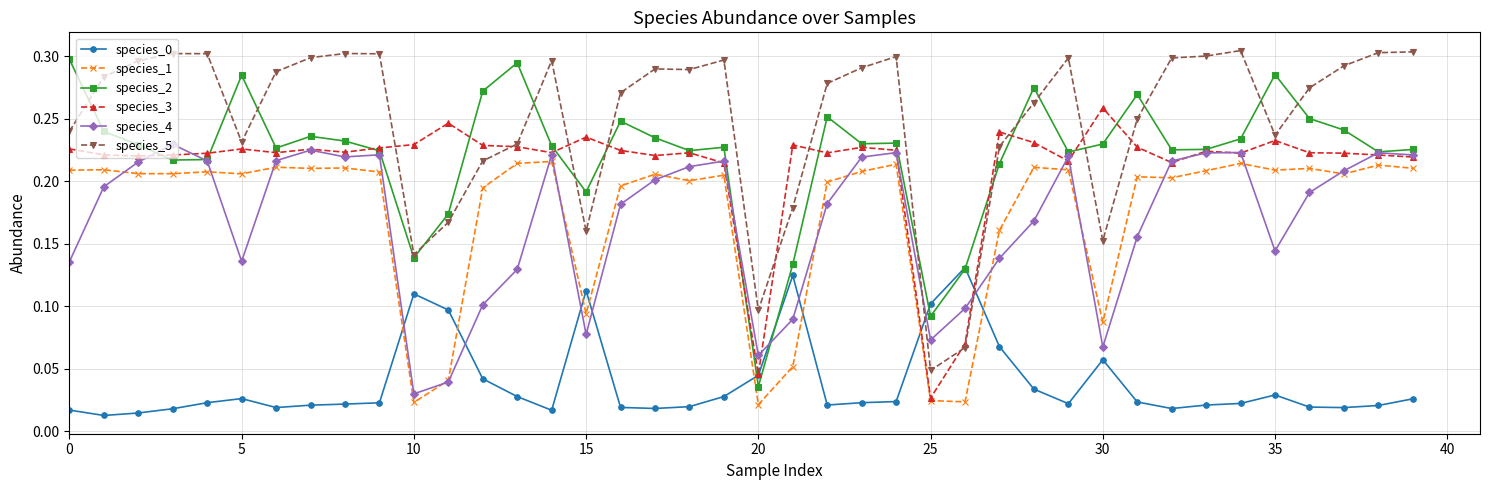

Count the species_3 values in the range 0 to 1.

40